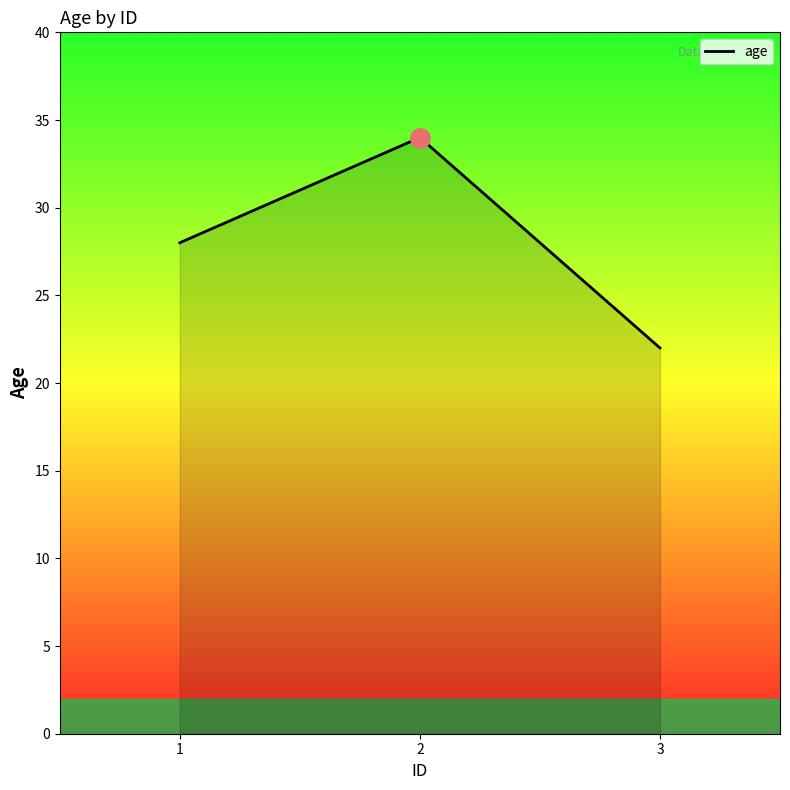

What value does the data have at 2?

34